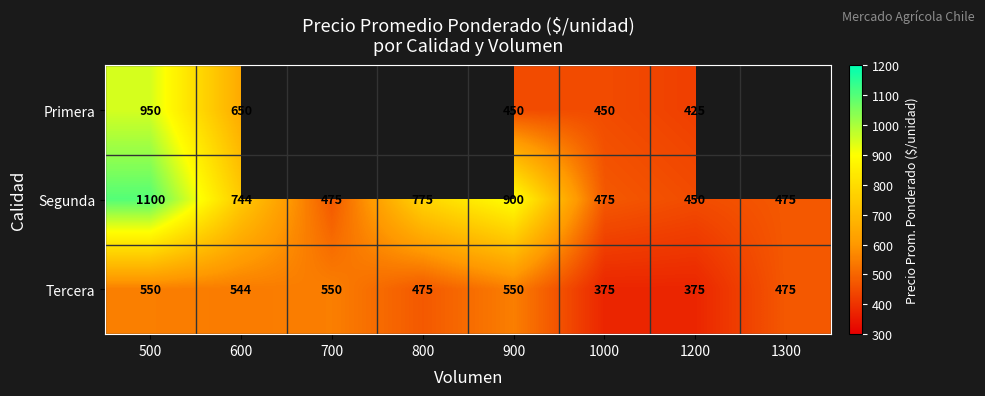

At which category is the sum across all series the highest?

500